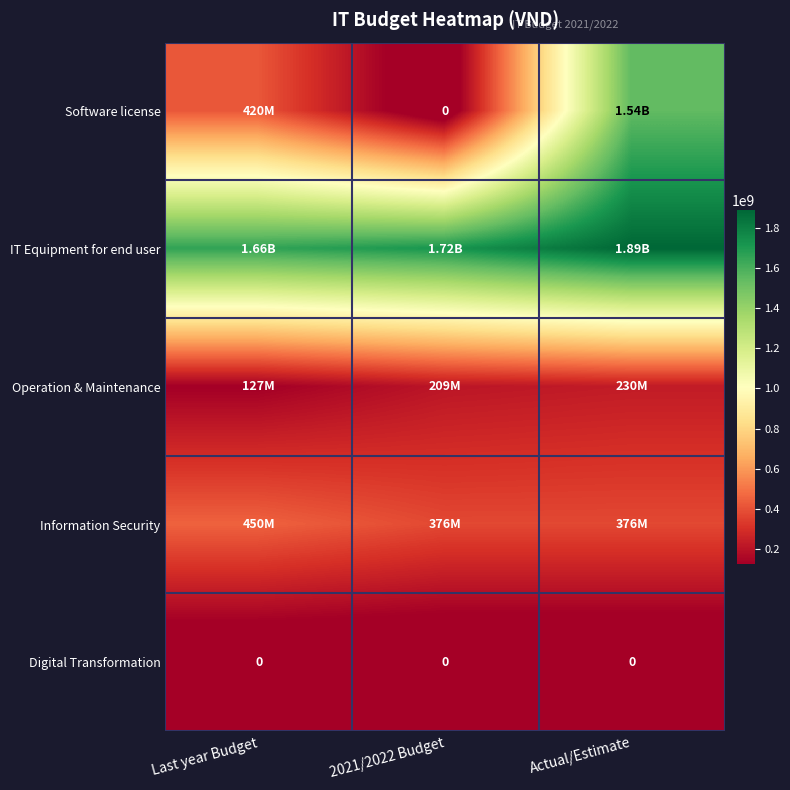

Is it true that Information Security equals 450000000 at Last year Budget?

True